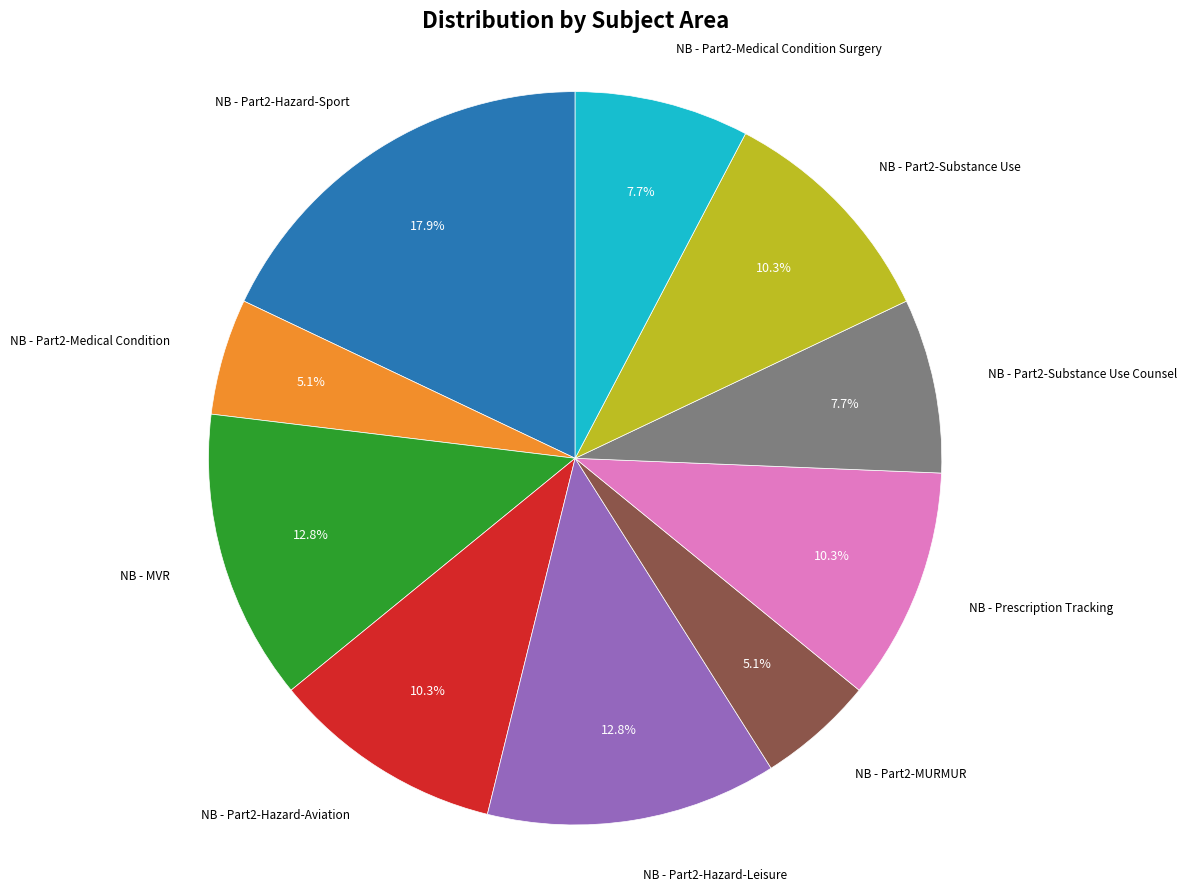

To the nearest percent, what is the difference between the largest and smallest slice percentages?

13%